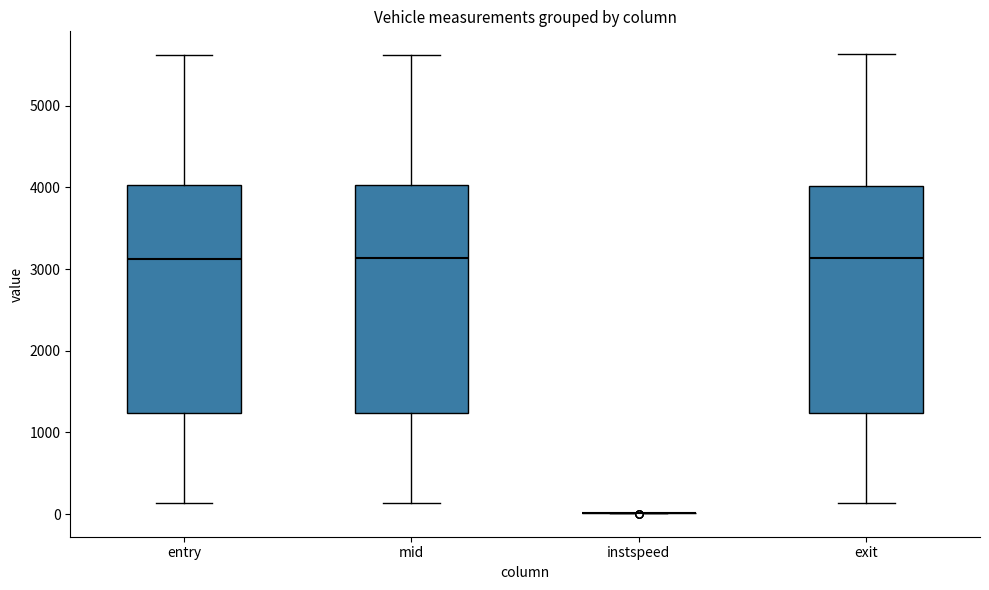

Reading left to right, read every box against the y-axis: the position of its median line, the range the box covers, and the ends of its whiskers. The values are not printed on the chart, so give them approximately, as read against the axis.

entry: median 3100, box 1200 to 4000, whiskers 100 to 5600
mid: median 3100, box 1200 to 4000, whiskers 100 to 5600
instspeed: box collapsed to a line at 0, whiskers 0 to 0
exit: median 3100, box 1200 to 4000, whiskers 100 to 5600